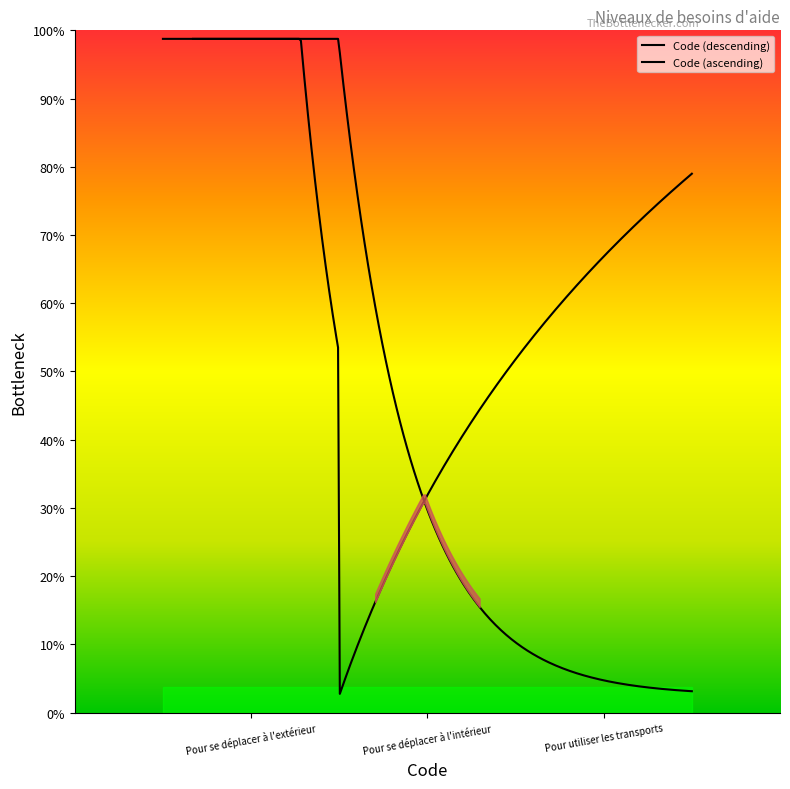

Count the number of categories in the chart.

3